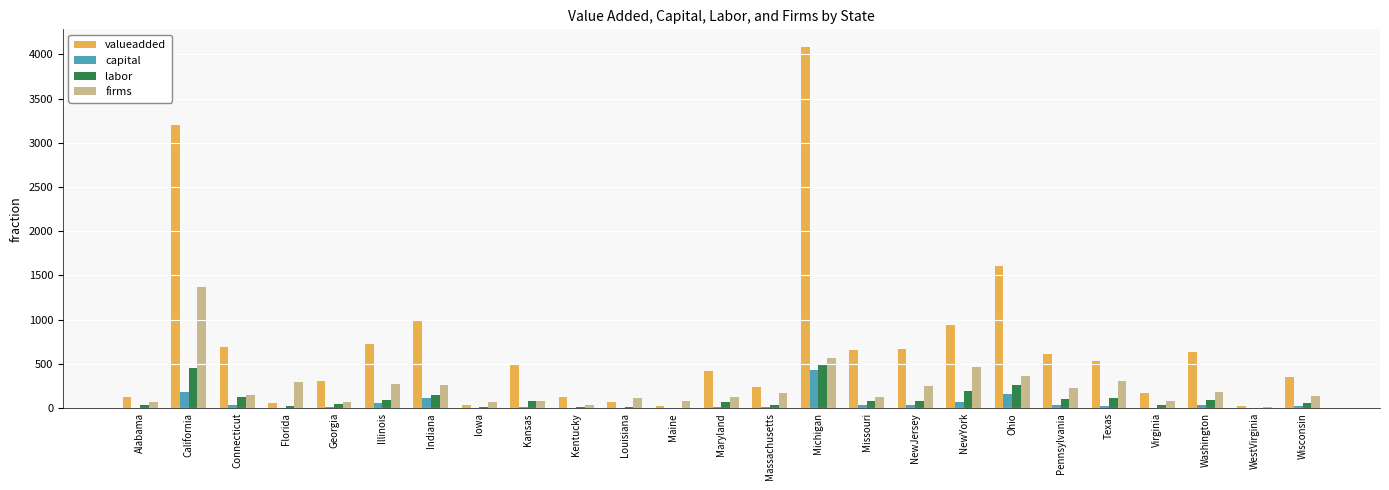

Are the bars grouped side by side (vs. stacked)?

Yes